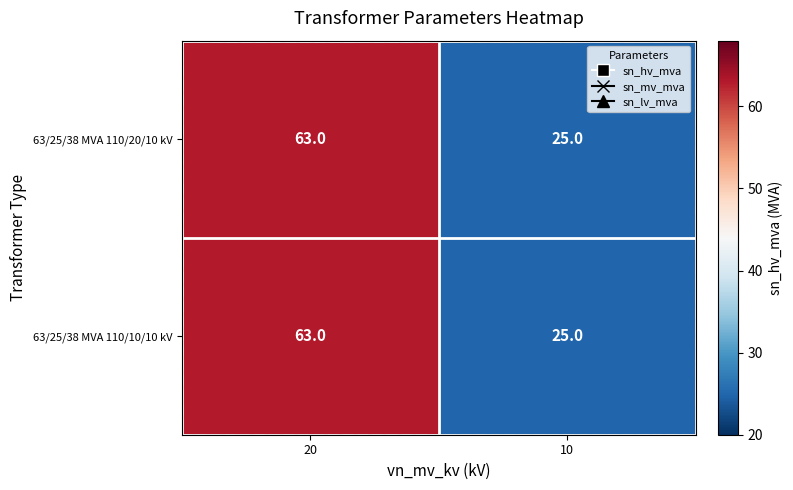

Is the value of 63/25/38 MVA 110/10/10 kV at 10 greater than the value of 63/25/38 MVA 110/20/10 kV at 20?

No